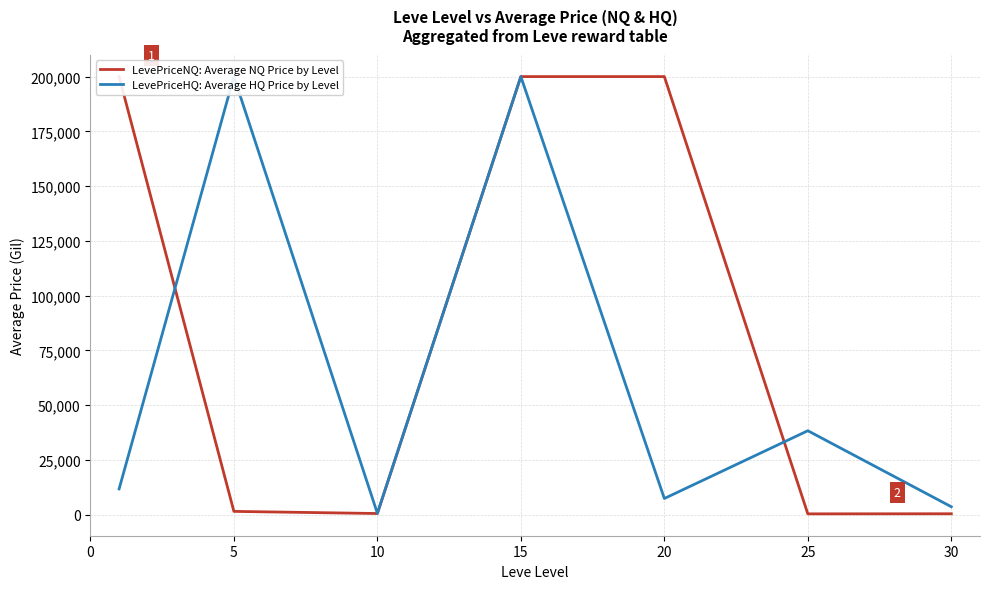

Where is LevePriceNQ: Average NQ Price by Level nearest to the value 100211?

5